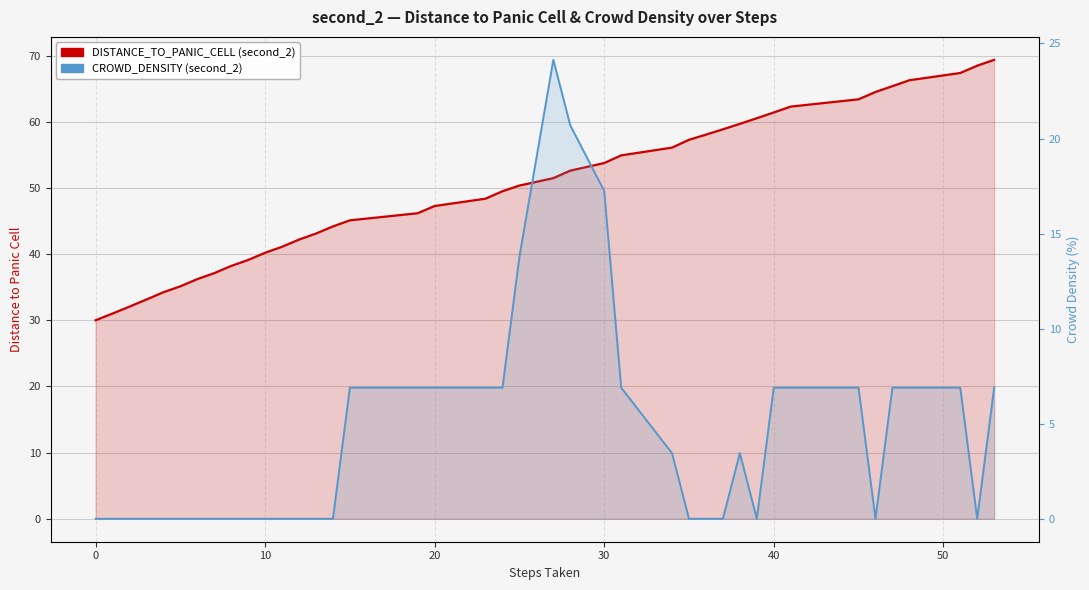

Read the DISTANCE_TO_PANIC_CELL value at 12.

42.2